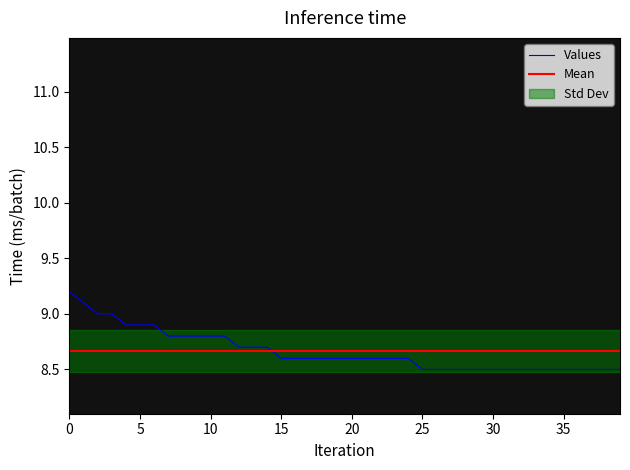

Rank the categories by value from lowest to highest.

25, 26, 27, 28, 29, 30, 31, 32, 33, 34, 35, 36, 37, 38, 39, 15, 16, 17, 18, 19, 20, 21, 22, 23, 24, 12, 13, 14, 7, 8, 9, 10, 11, 4, 5, 6, 2, 3, 1, 0